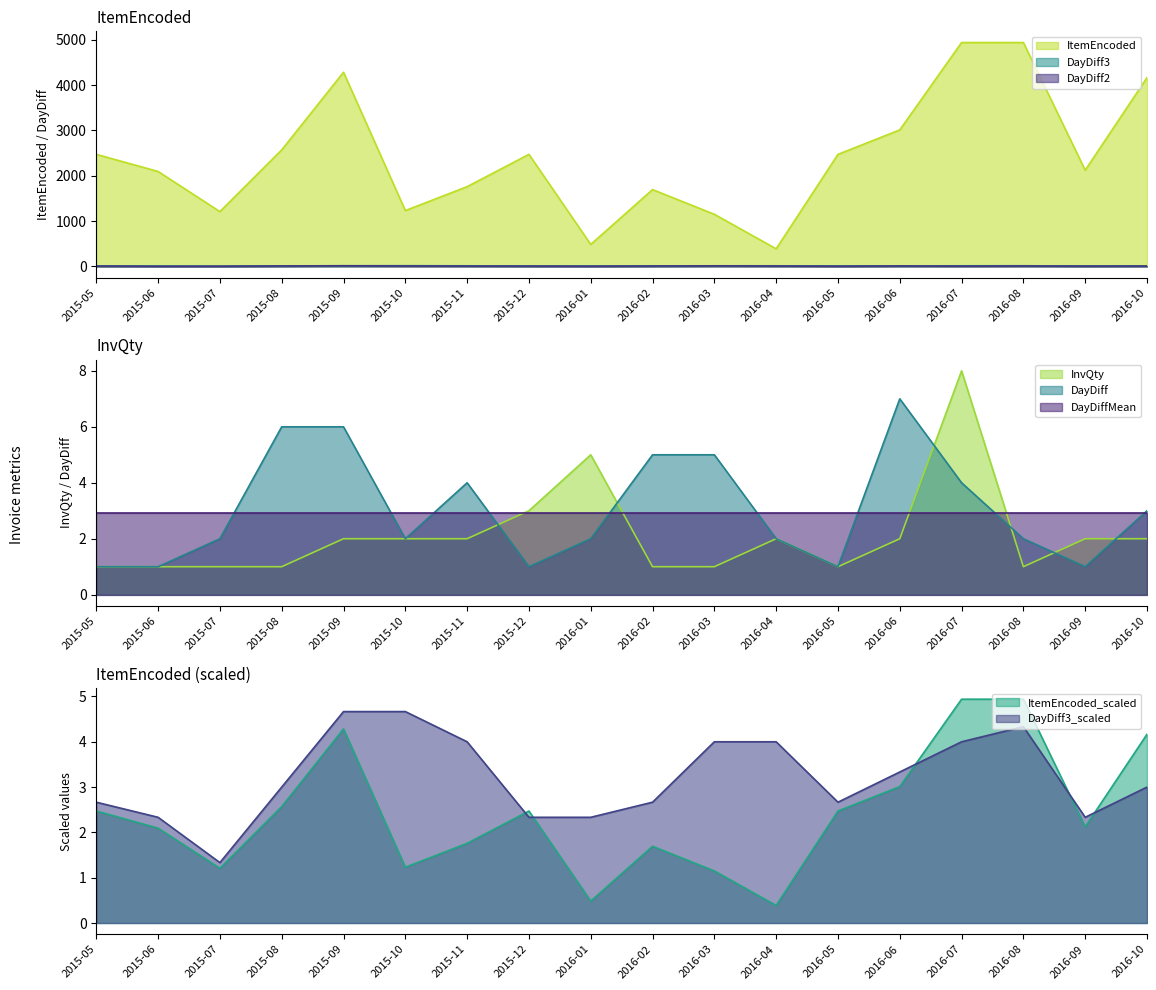

Is the value of DayDiff at 2015-07 greater than the value of DayDiffMean at 2015-10?

No